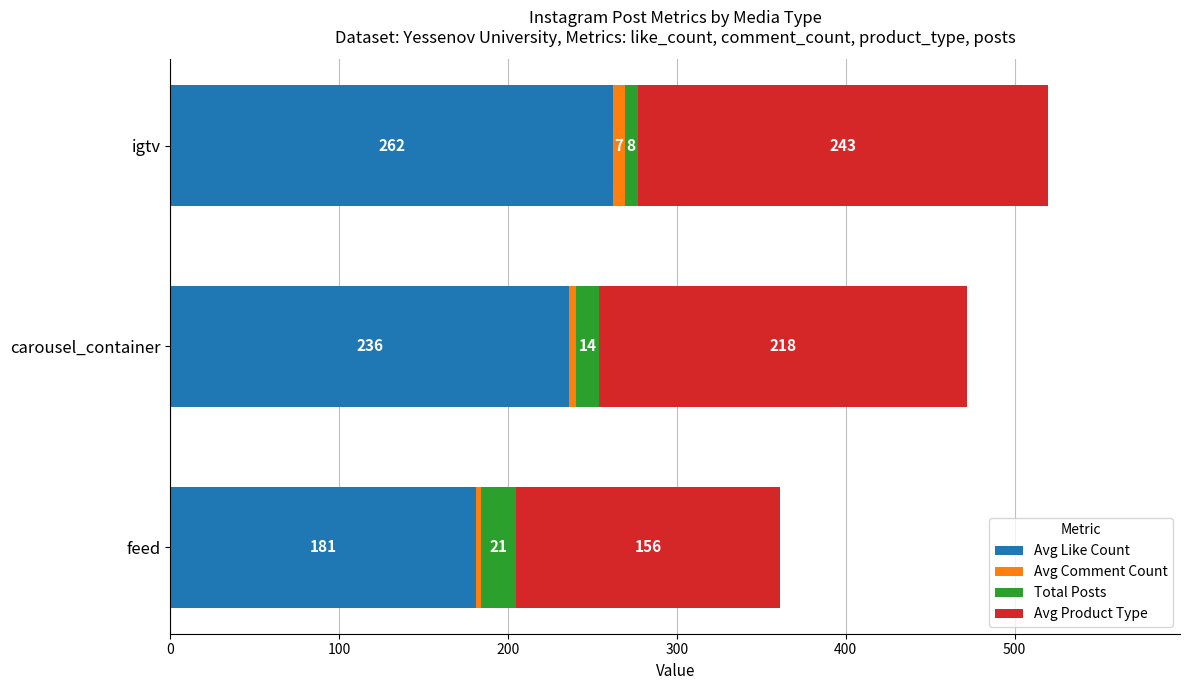

What is the sum of all Avg Like Count values?

679